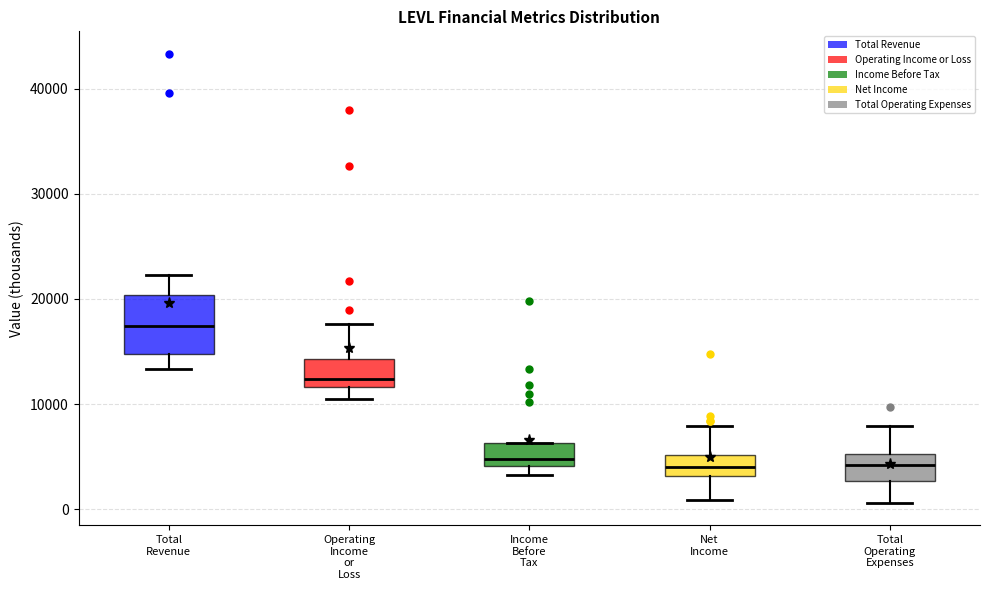

Reading left to right, transcribe this box plot: for each box, give where its median line is, the range the box spans, and where its two whiskers end, as read against the y-axis. The values are not printed on the chart, so give them approximately, as read against the axis.

Total Revenue: median 17000, box 15000 to 20000, whiskers 13000 to 22000
Operating Income or Loss: median 12000 (just above the box's lower edge), box 12000 to 14000, whiskers 11000 to 18000
Income Before Tax: median 5000, box 4000 to 6000, whiskers 3000 to 6000
Net Income: median 4000, box 3000 to 5000, whiskers 1000 to 8000
Total Operating Expenses: median 4000, box 3000 to 5000, whiskers 1000 to 8000